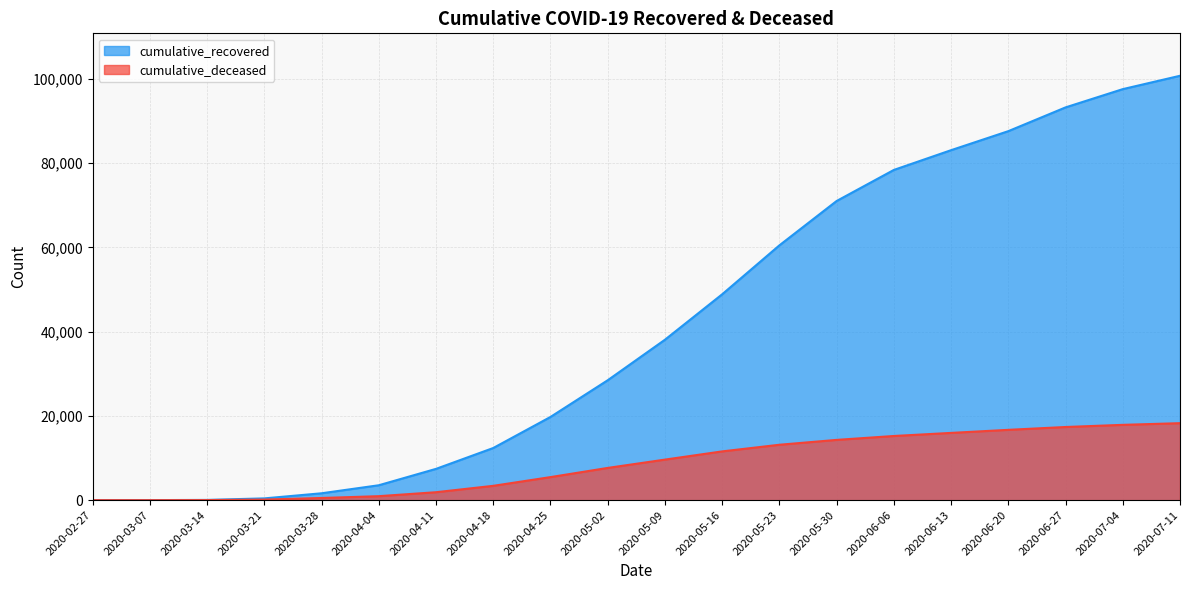

True or false: cumulative_deceased and cumulative_recovered intersect in this chart.

False